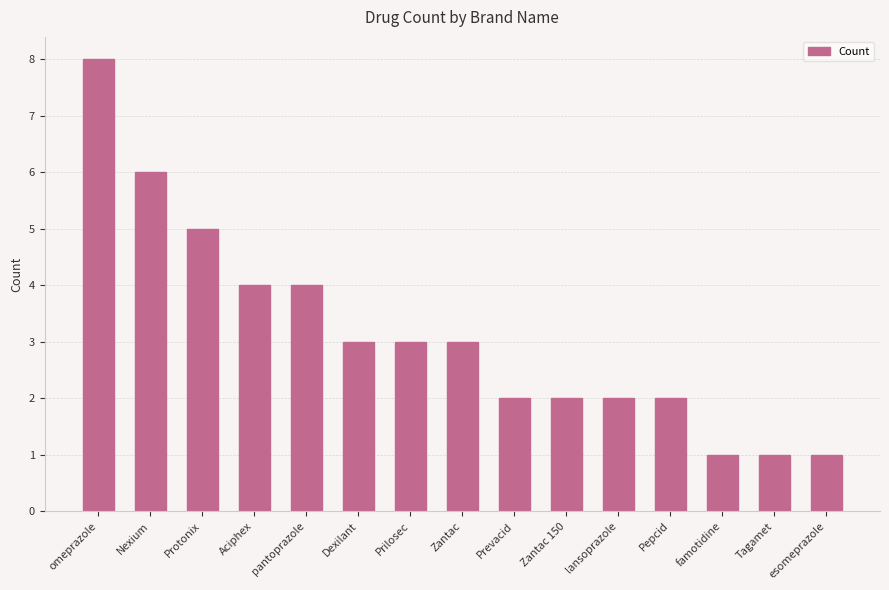

True or false: the data shows 3 at Zantac 150.

False